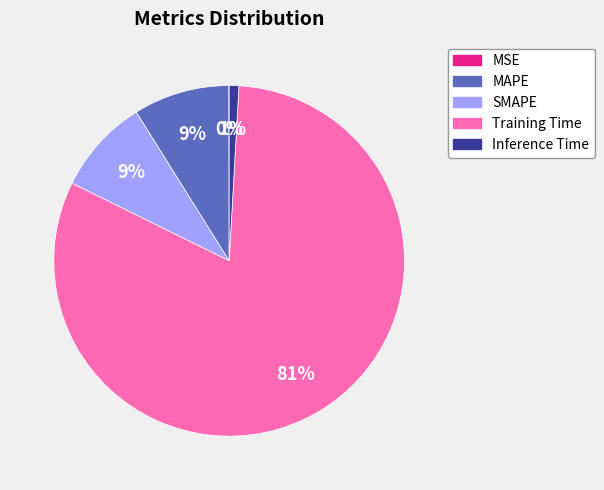

True or false: SMAPE accounts for 9% of the total.

True